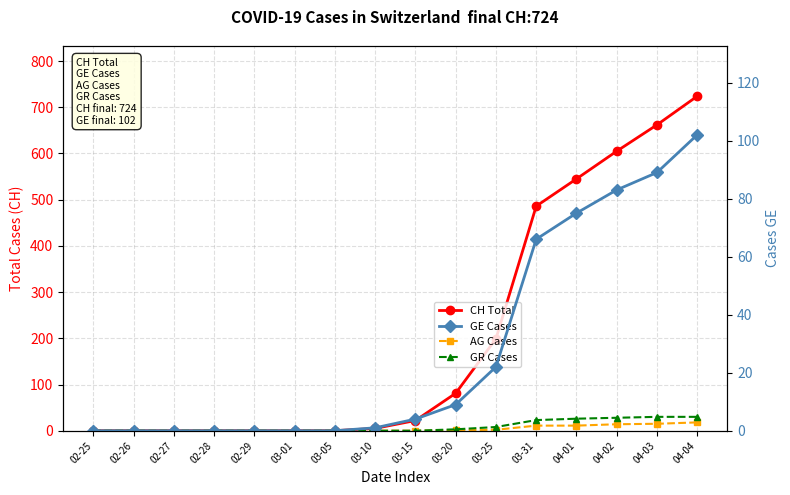

Reading left to right, what are all the values shown in this chart?

CH Total: 02-25=0	02-26=0	02-27=0	02-28=0	02-29=0	03-01=0	03-05=0	03-10=5	03-15=22	03-20=81	03-25=199	03-31=486	04-01=545	04-02=605	04-03=662	04-04=724
AG Cases: 02-25=0	02-26=0	02-27=0	02-28=0	02-29=0	03-01=0	03-05=0	03-10=0	03-15=0	03-20=1	03-25=2	03-31=11	04-01=11	04-02=14	04-03=15	04-04=18
GR Cases: 02-25=0	02-26=0	02-27=0	02-28=0	02-29=0	03-01=0	03-05=0	03-10=0	03-15=0	03-20=3	03-25=8	03-31=23	04-01=26	04-02=28	04-03=30	04-04=30
GE Cases: 02-25=0	02-26=0	02-27=0	02-28=0	02-29=0	03-01=0	03-05=0	03-10=1	03-15=4	03-20=9	03-25=22	03-31=66	04-01=75	04-02=83	04-03=89	04-04=102